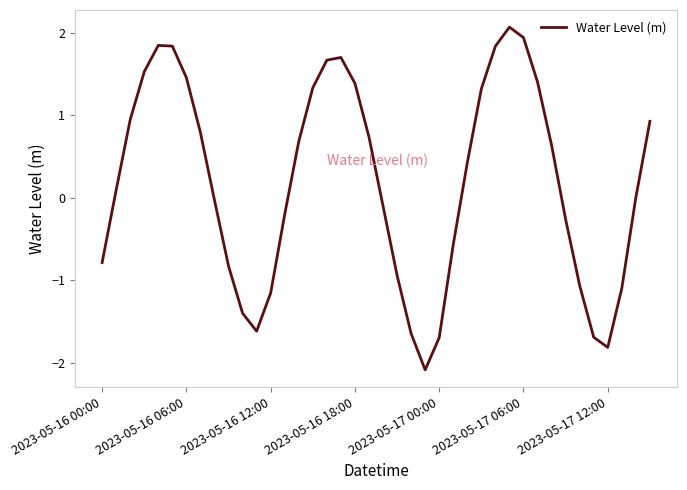

What is the maximum value shown in the chart?

2.1